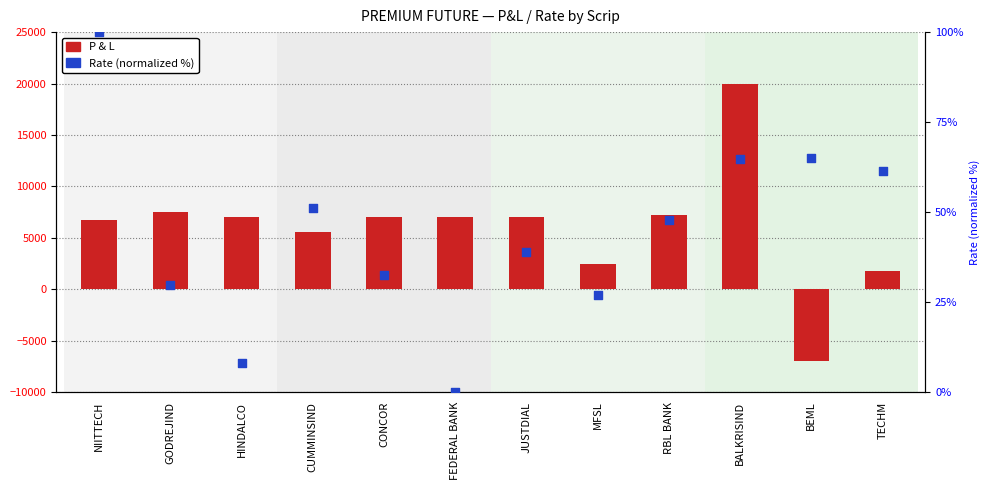

Is the value of P & L at BEML greater than the value of Rate (normalized) at MFSL?

No